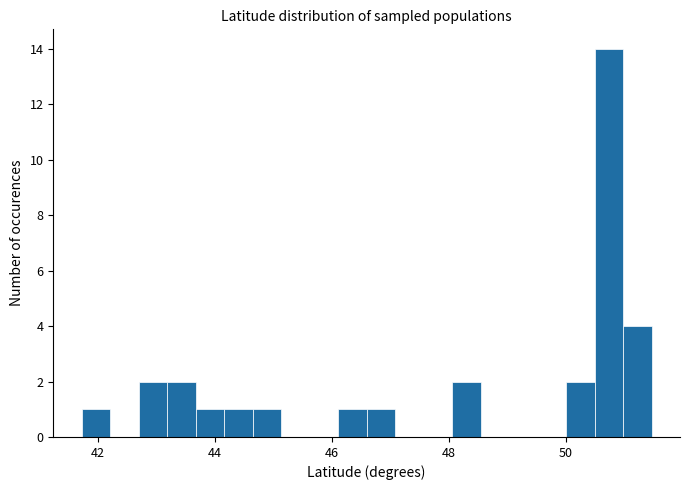

Around what value on the x-axis is the tallest bar? Give the approximate position of its centre, as read against the axis.

50.8